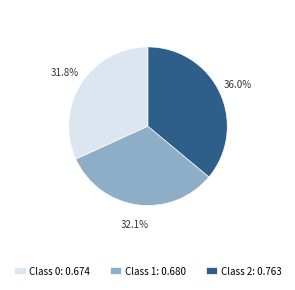

Which category has the biggest portion of the pie?

Class 2: 0.763